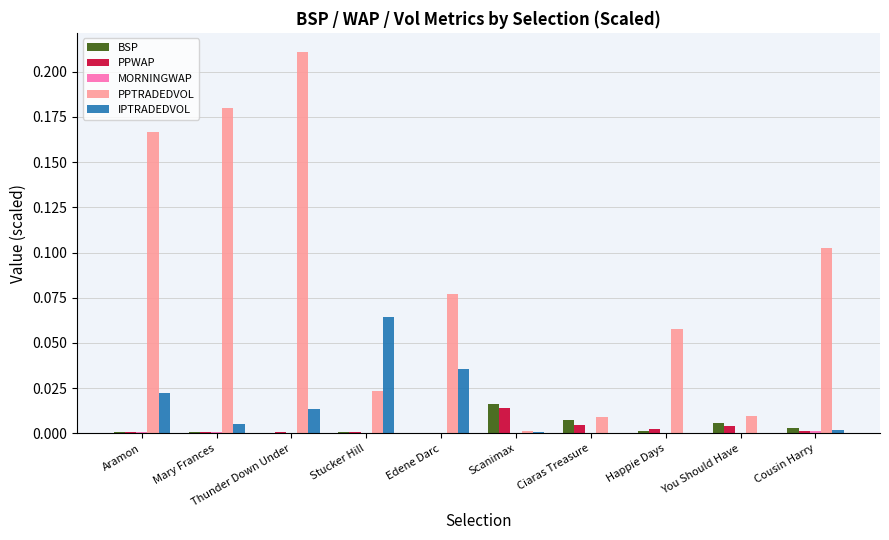

The value of PPWAP at Ciaras Treasure is 0.0. True or false?

True